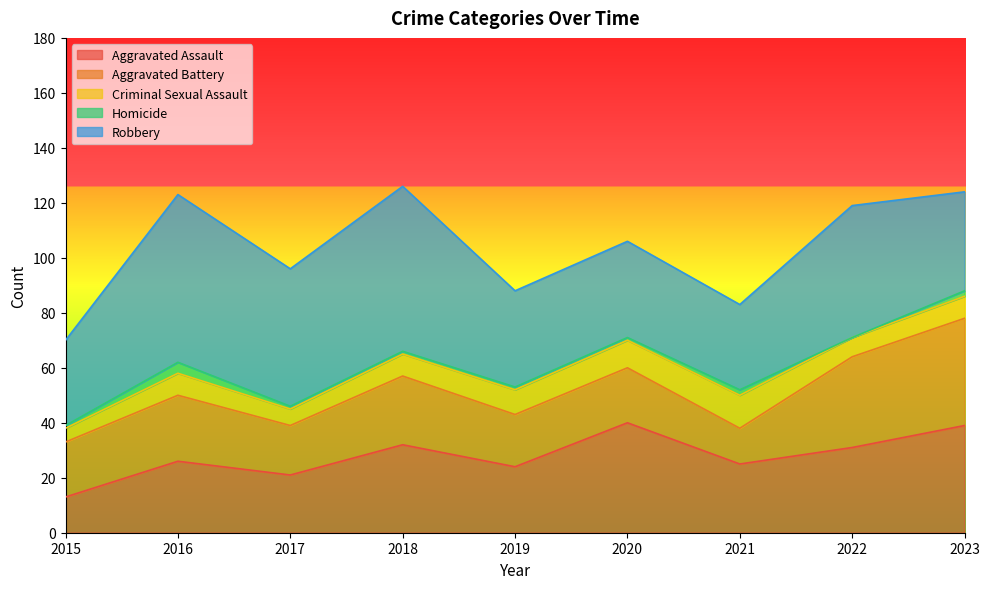

What is the greatest value displayed?

61